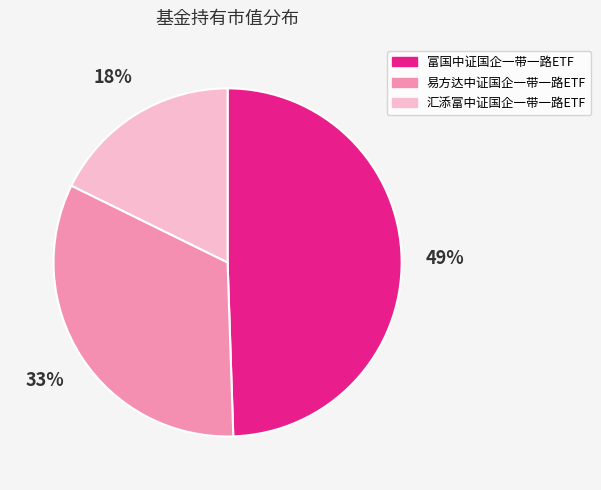

What is the largest slice in the pie chart?

富国中证国企一带一路ETF